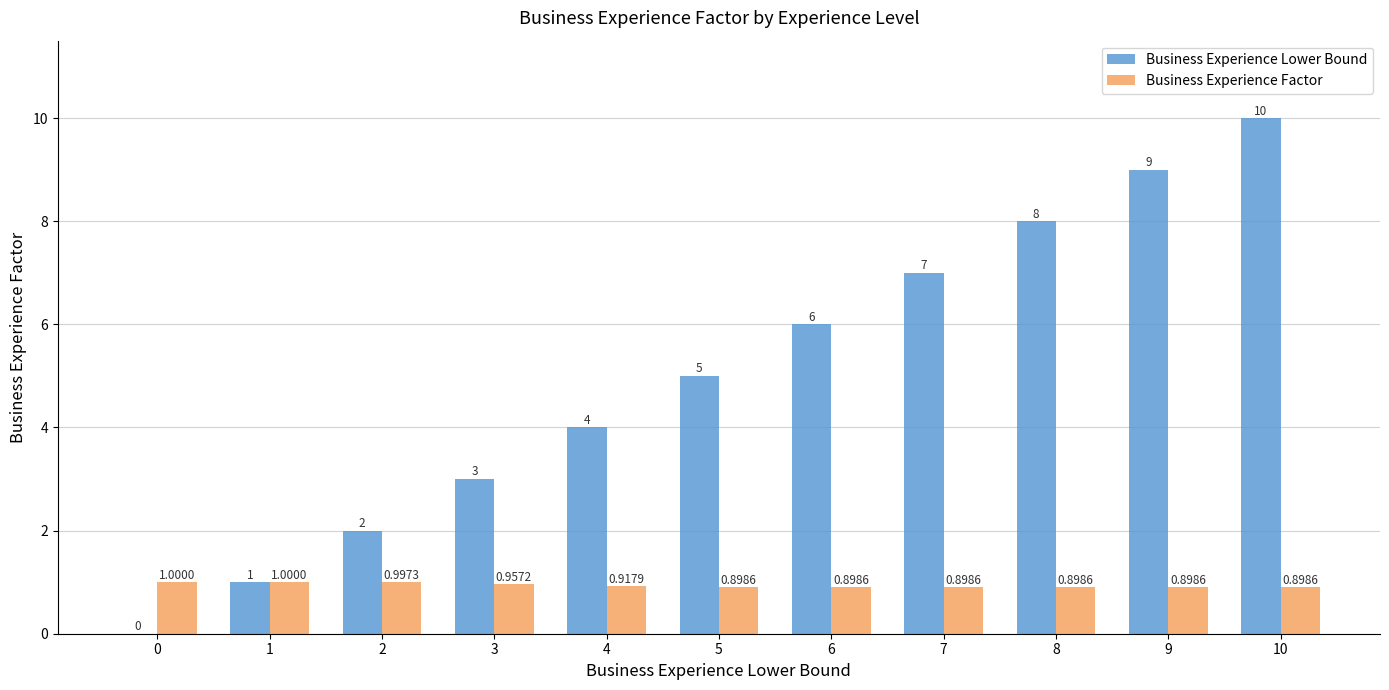

At which category is the sum across all series the highest?

10